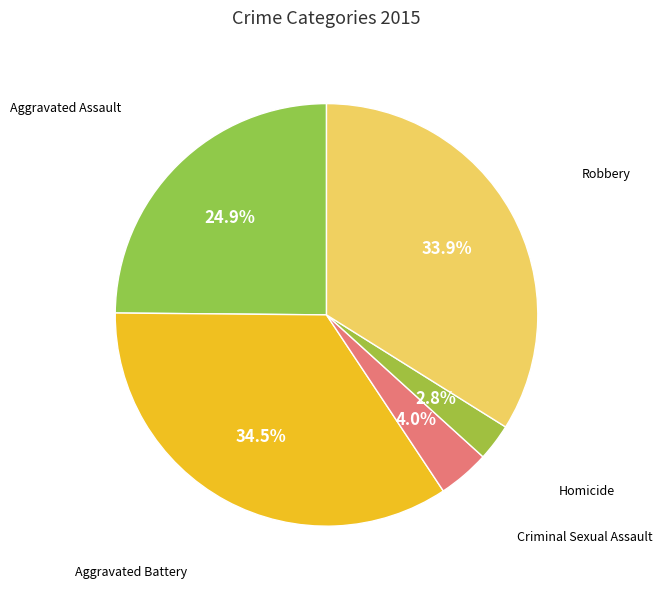

Do Robbery and Aggravated Battery together represent more than half of the pie?

Yes